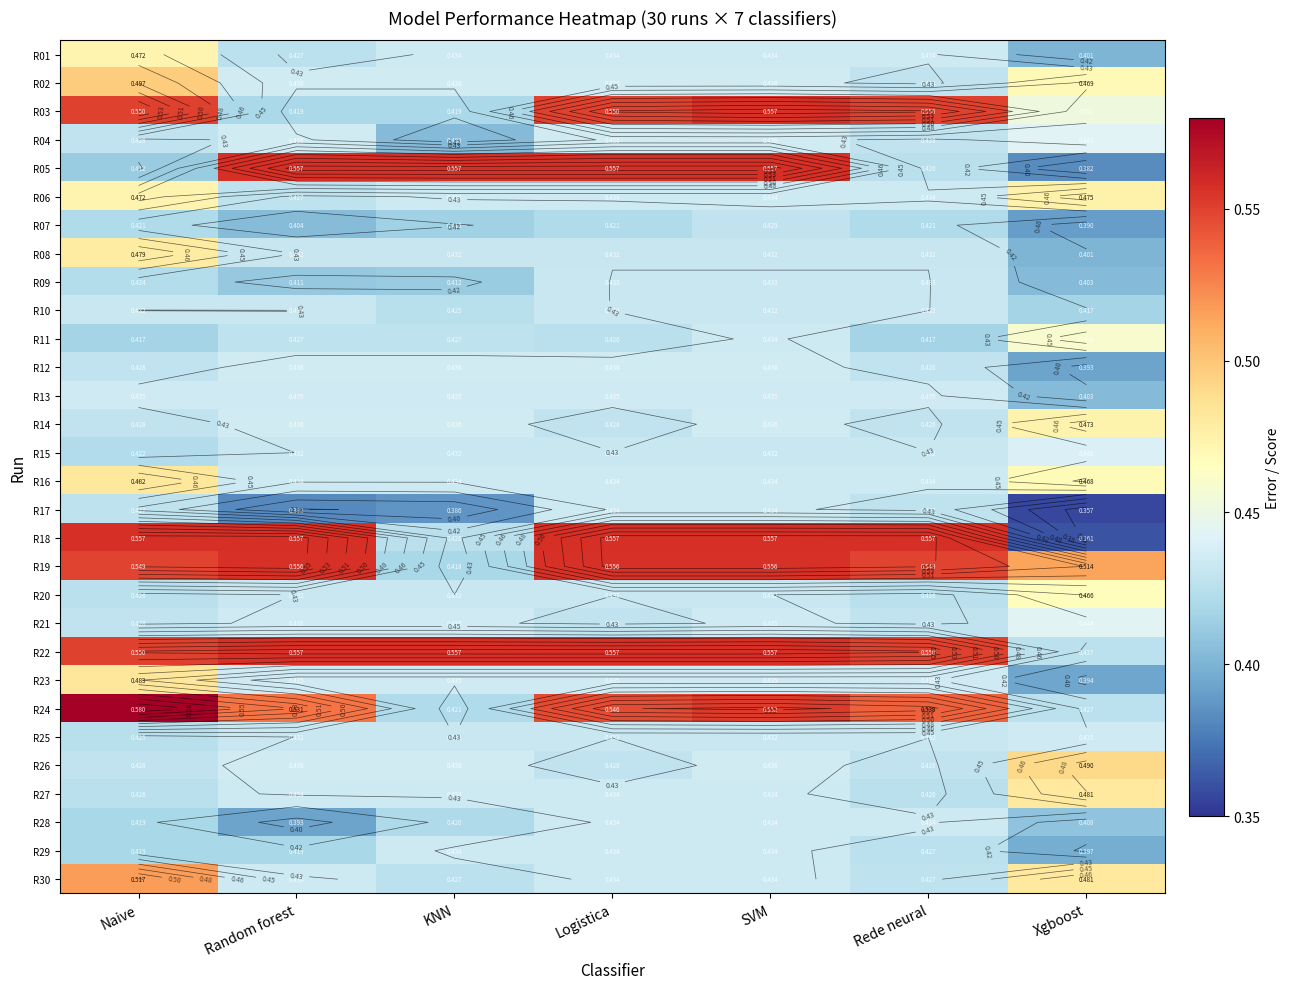

The R02 series shows 0.2 at Logistica. True or false?

False